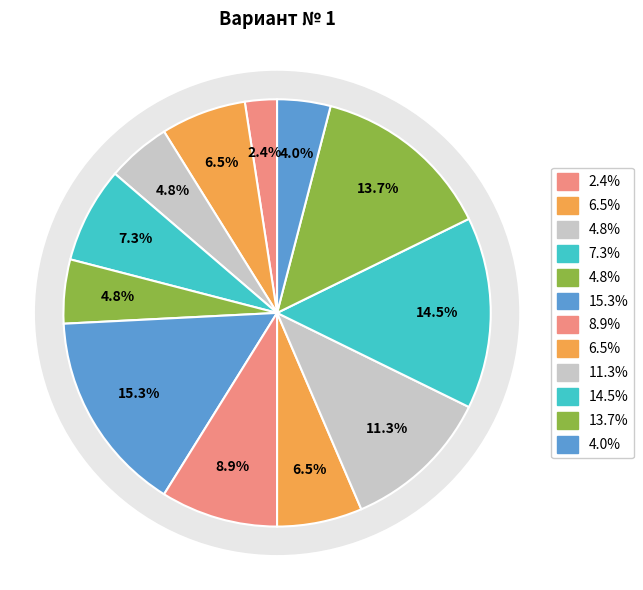

What is the ratio of the value at 0-1 to the value at 1-6?

0.3